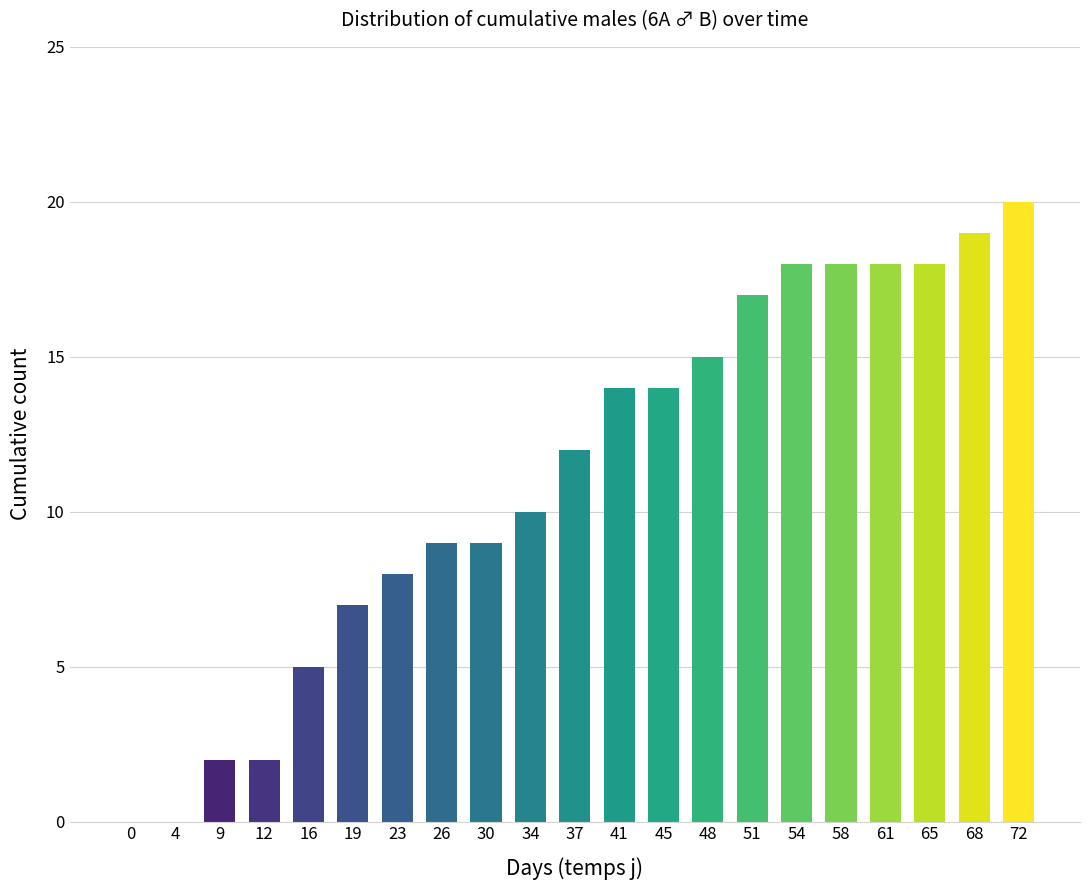

Reading left to right, list all the values displayed in this chart.

0	0	2	2	5	7	8	9	9	10	12	14	14	15	17	18	18	18	18	19	20